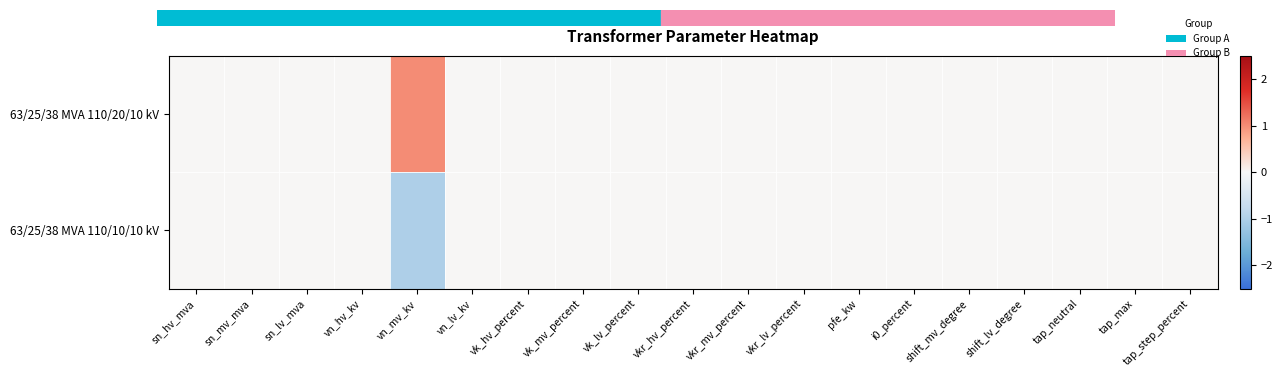

Reading left to right, transcribe all the data shown in this chart.

63/25/38 MVA 110/20/10 kV: sn_hv_mva=0	sn_mv_mva=0	sn_lv_mva=0	vn_hv_kv=0	vn_mv_kv=1	vn_lv_kv=0	vk_hv_percent=0	vk_mv_percent=0	vk_lv_percent=0	vkr_hv_percent=0	vkr_mv_percent=0	vkr_lv_percent=0	pfe_kw=0	i0_percent=0	shift_mv_degree=0	shift_lv_degree=0	tap_neutral=0	tap_max=0	tap_step_percent=0
63/25/38 MVA 110/10/10 kV: sn_hv_mva=0	sn_mv_mva=0	sn_lv_mva=0	vn_hv_kv=0	vn_mv_kv=-1	vn_lv_kv=0	vk_hv_percent=0	vk_mv_percent=0	vk_lv_percent=0	vkr_hv_percent=0	vkr_mv_percent=0	vkr_lv_percent=0	pfe_kw=0	i0_percent=0	shift_mv_degree=0	shift_lv_degree=0	tap_neutral=0	tap_max=0	tap_step_percent=0